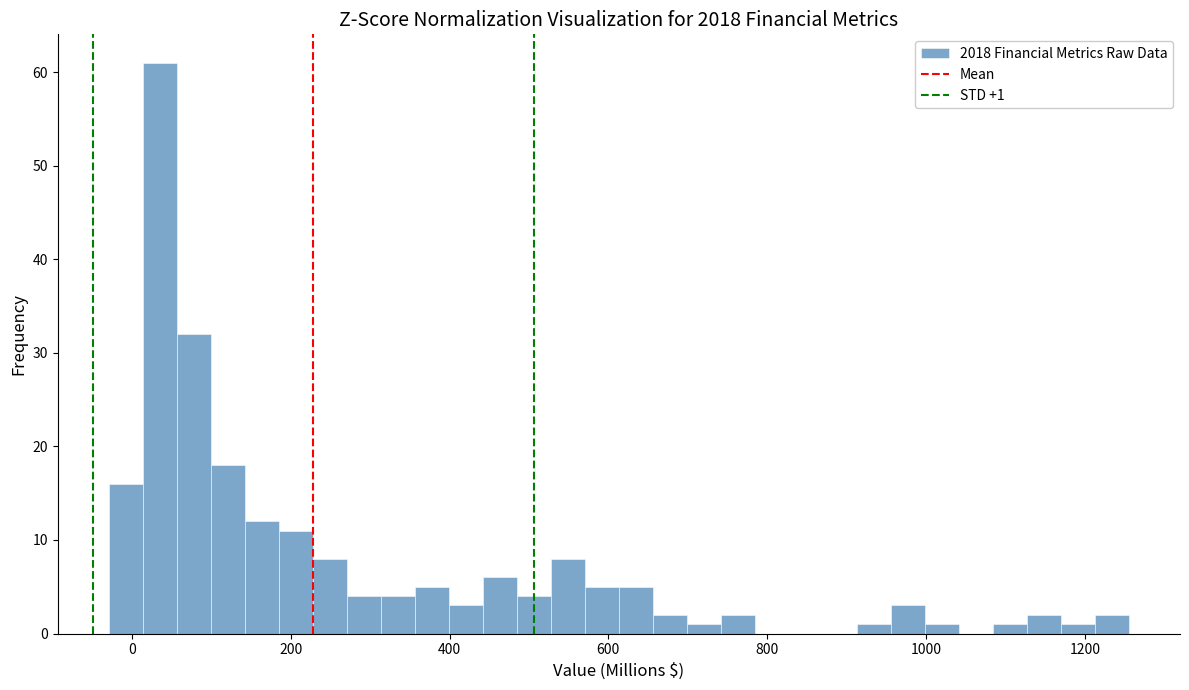

Around what value on the x-axis is the tallest bar? Give the approximate position of its centre, as read against the axis.

40